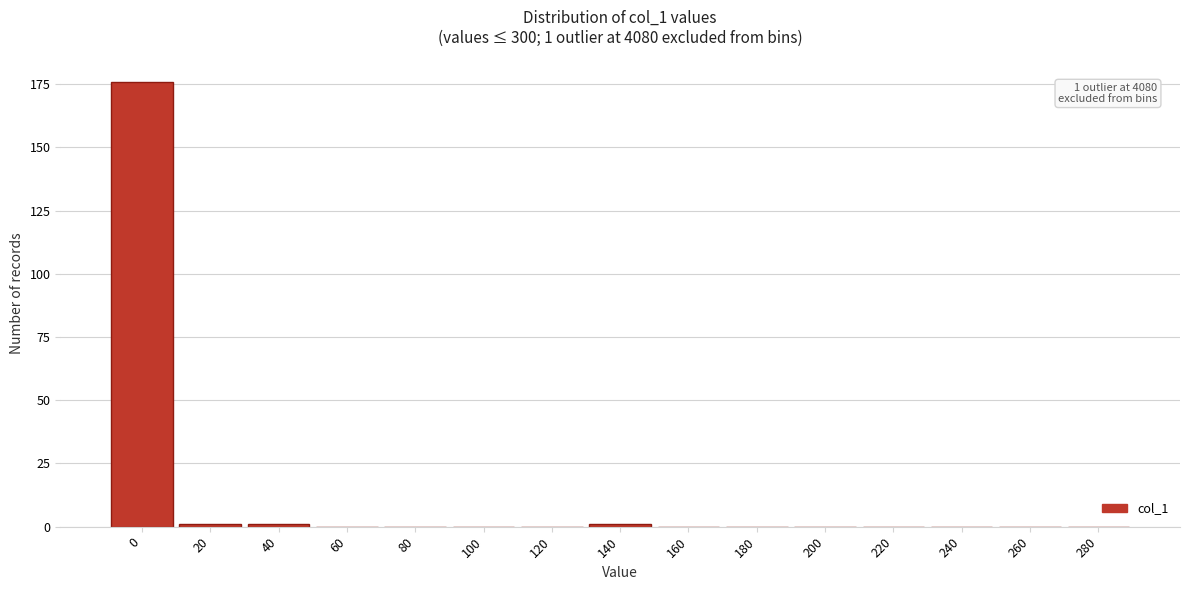

Reading left to right, what are all the values shown in this chart?

0=176	20=1	40=1	60=0	80=0	100=0	120=0	140=1	160=0	180=0	200=0	220=0	240=0	260=0	280=0